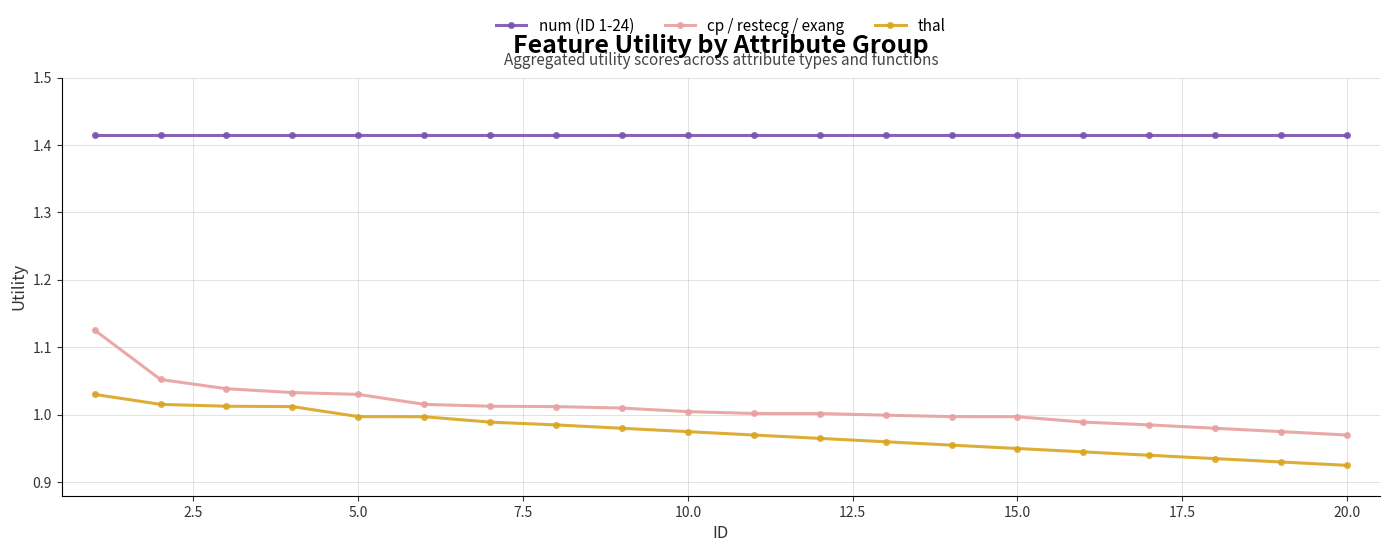

Which series has the largest range (max minus min)?

cp / restecg / exang